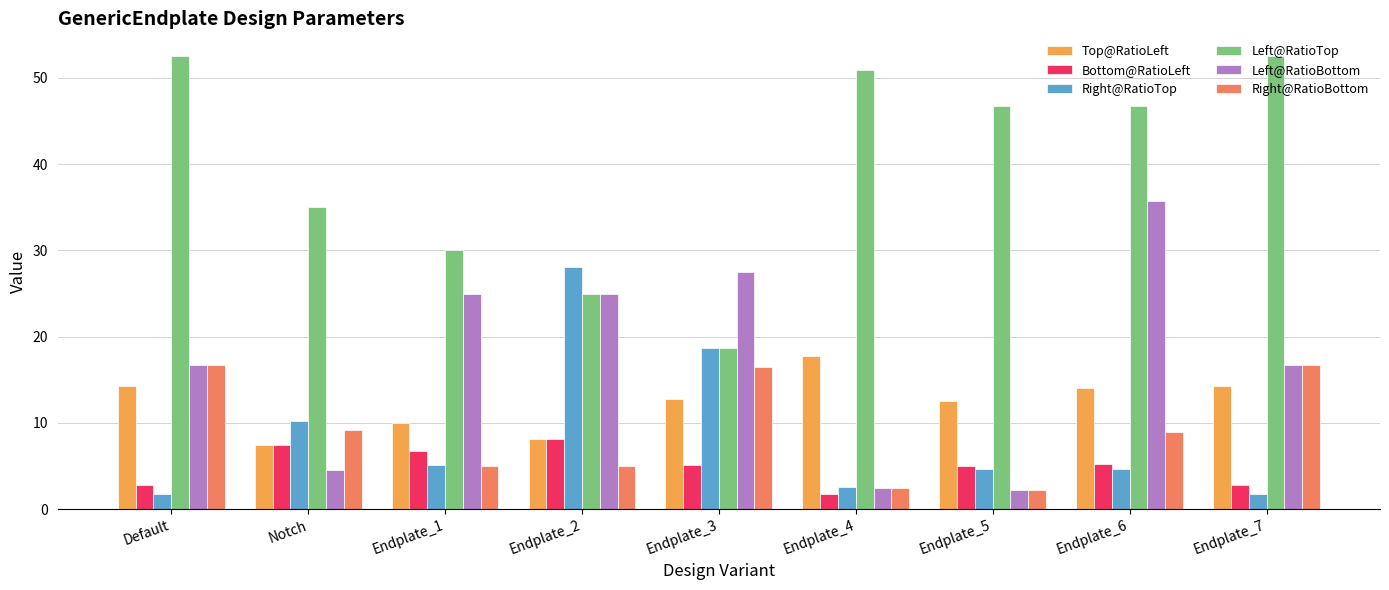

Does the chart contain stacked bars?

No